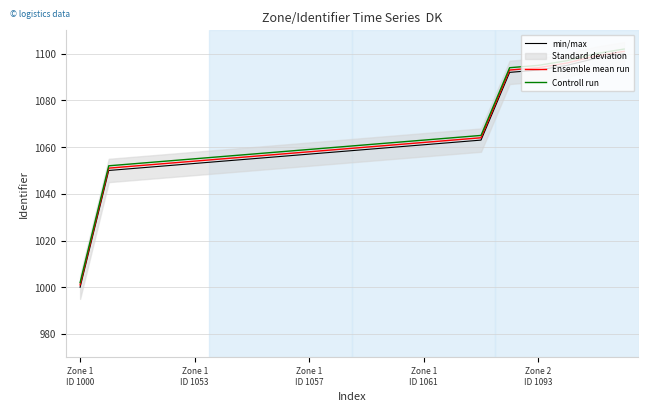

What is the highest value of the min/max series?

1100